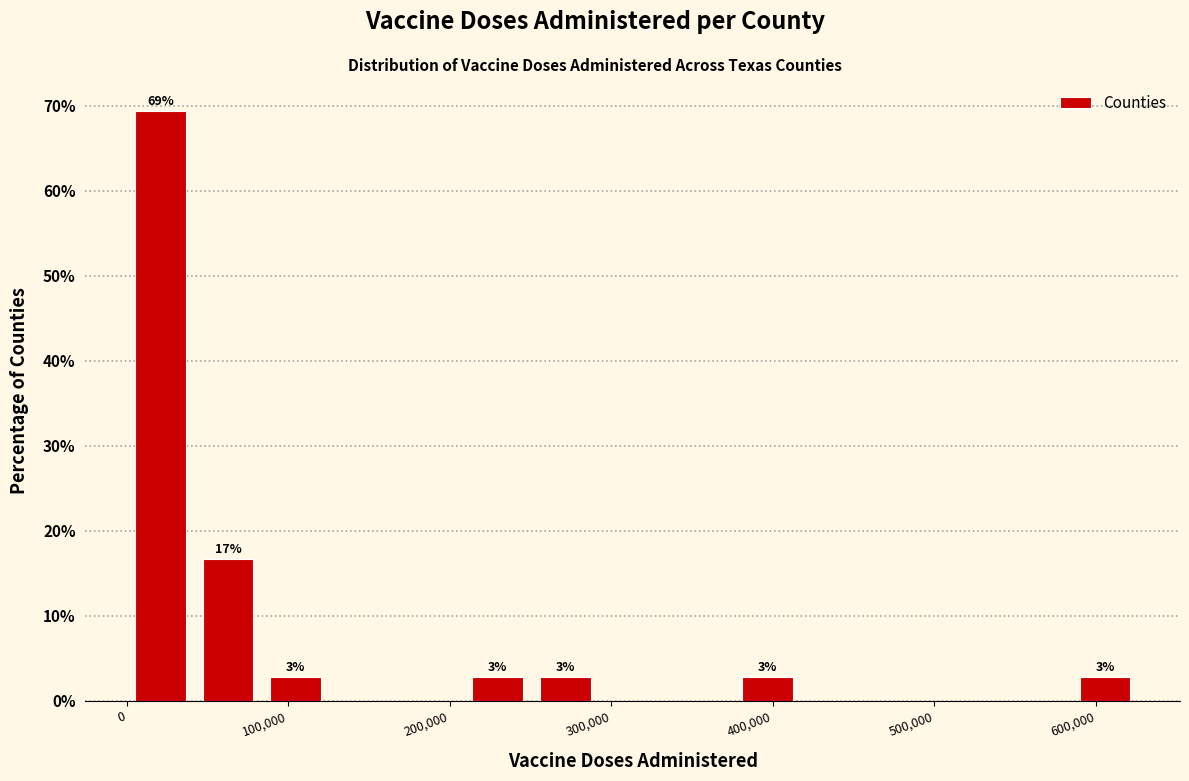

Which range on the x-axis has the tallest bar?

0 to 40000